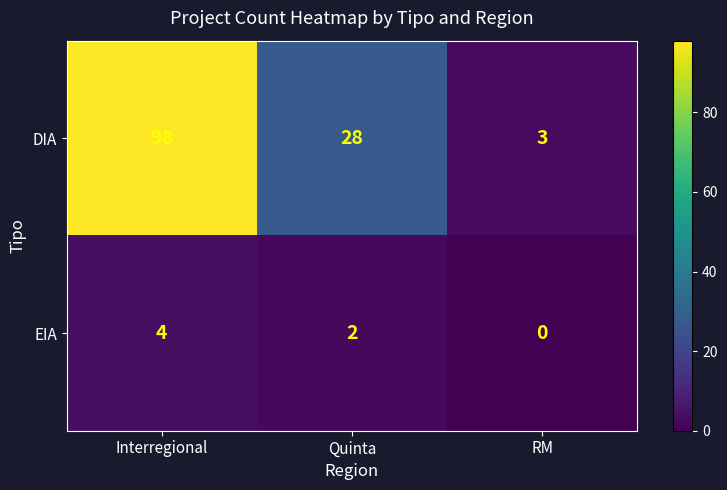

How many distinct data groups are displayed?

2